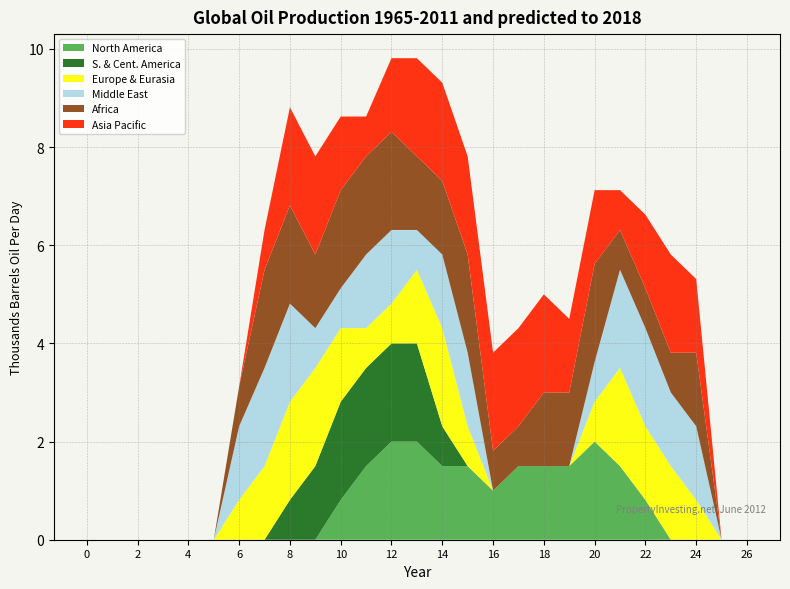

What is the highest value of the North America series?

2.0